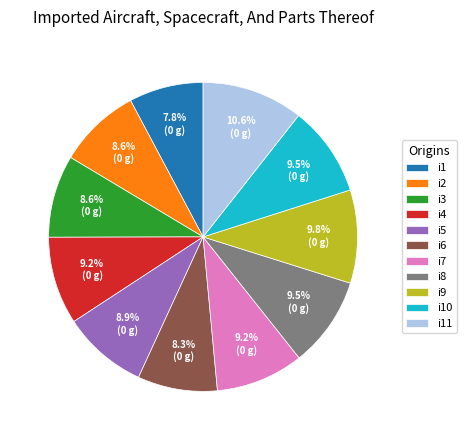

Do i9 and i11 together represent more than half of the pie?

No